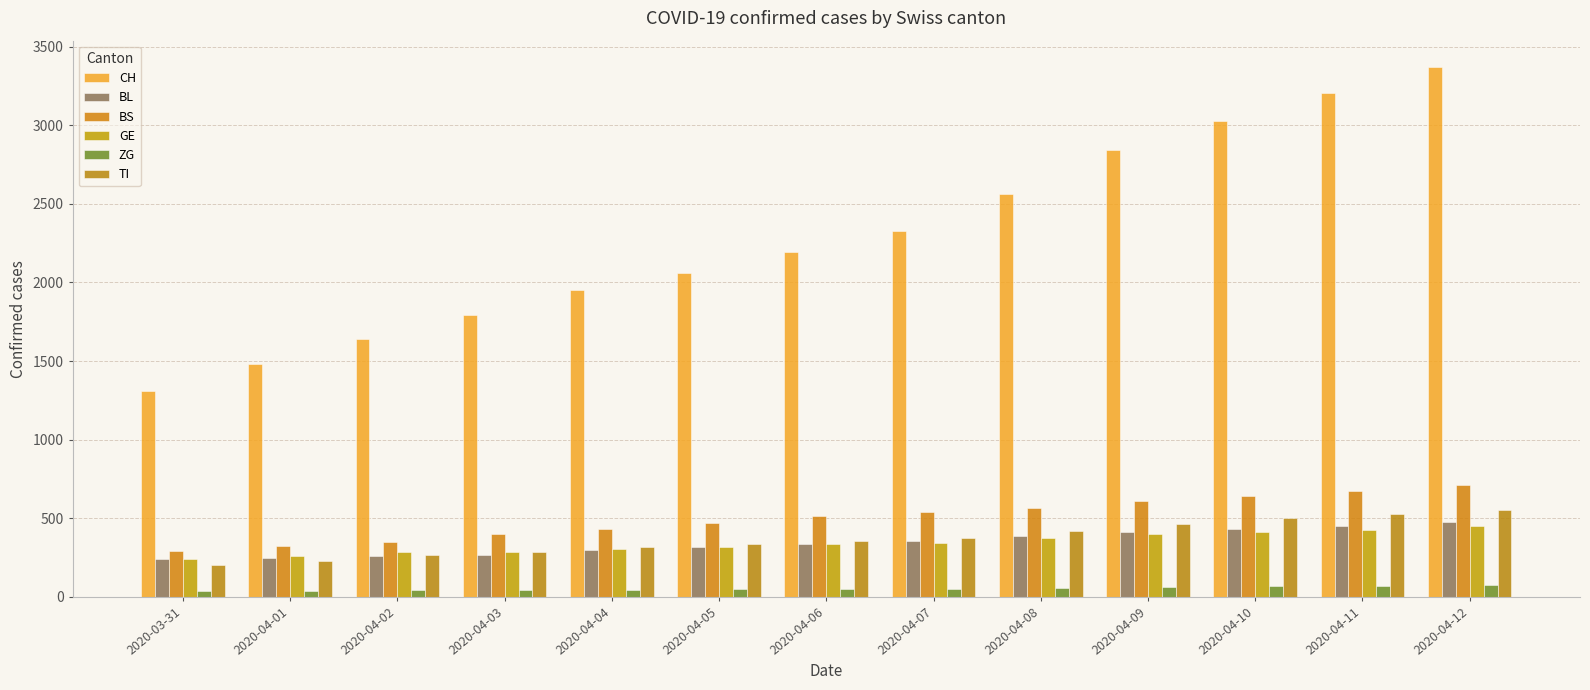

The CH series shows 3369 at 2020-04-12. True or false?

True